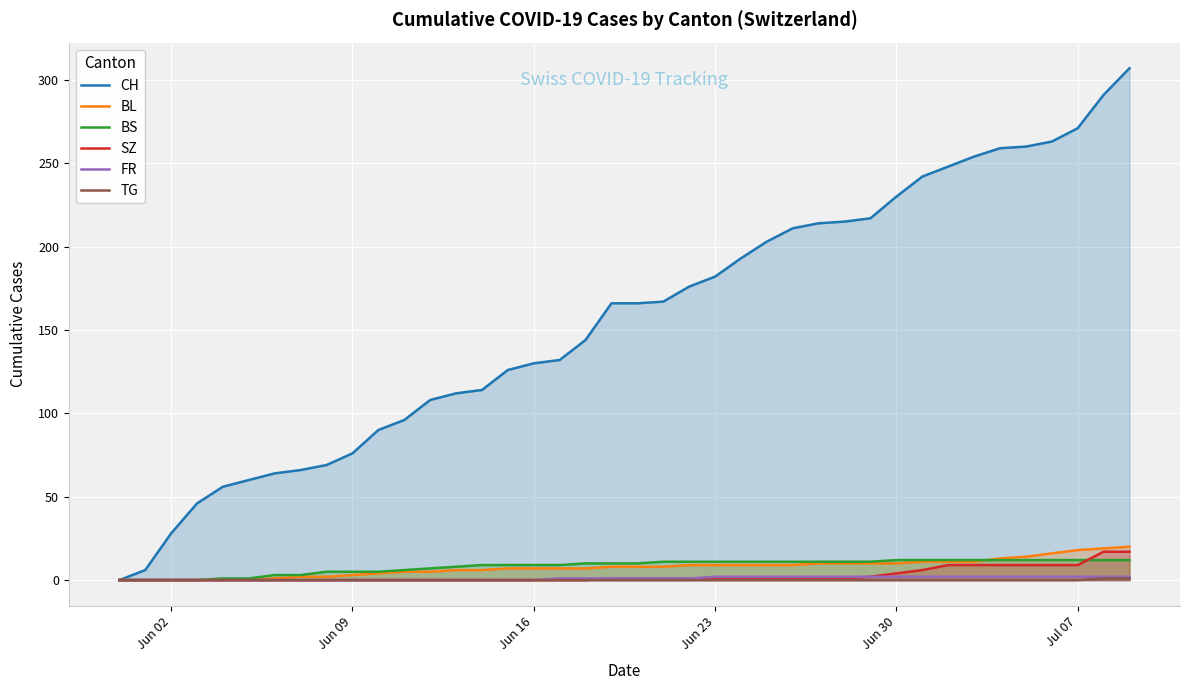

True or false: TG has more than 0 interior local peaks.

False